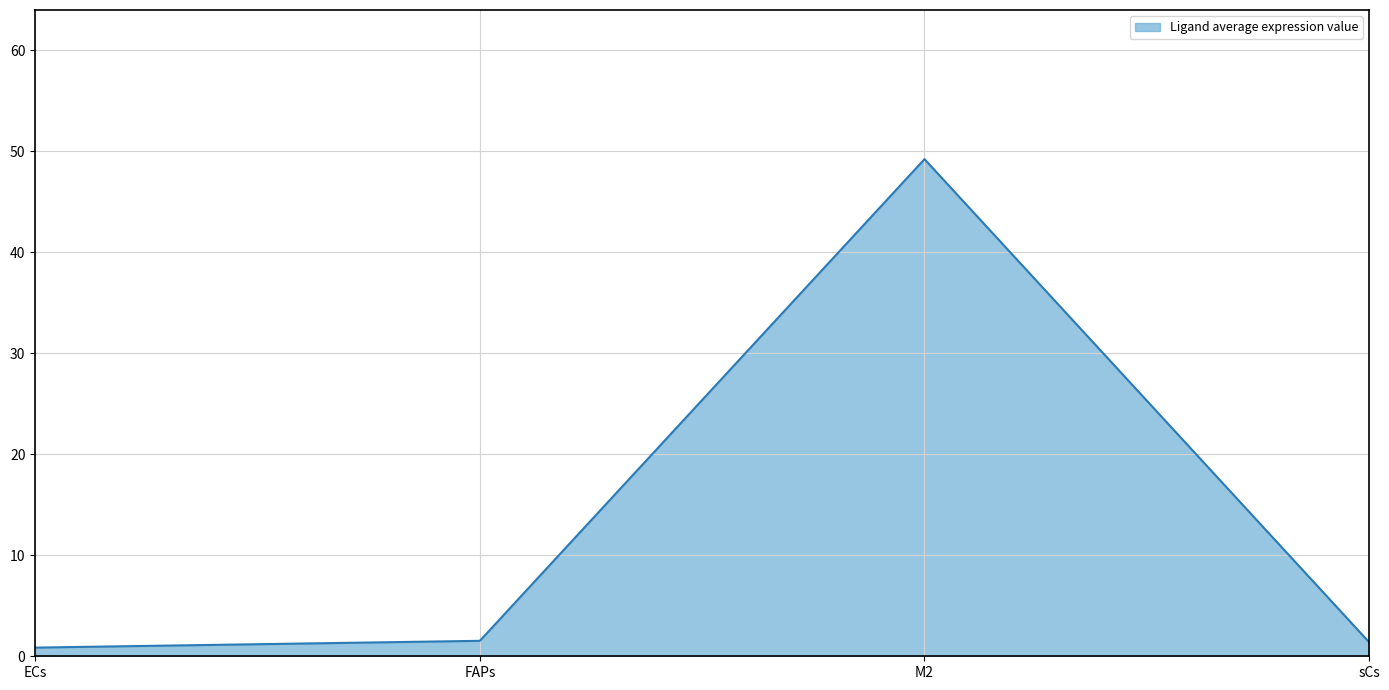

The value at M2 is 28.9. True or false?

False